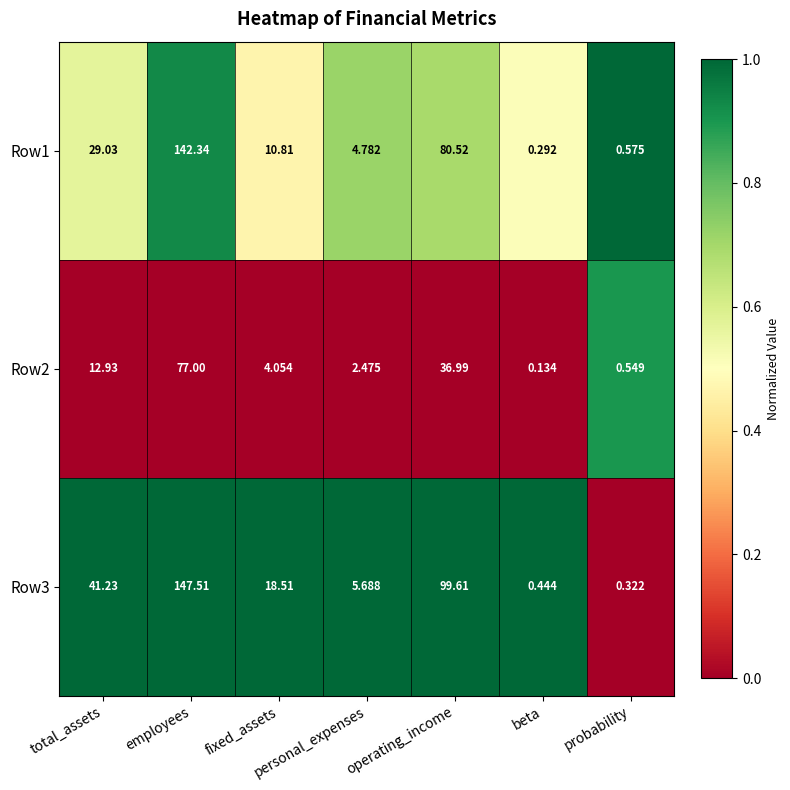

Which series has the largest total across all categories?

Row3